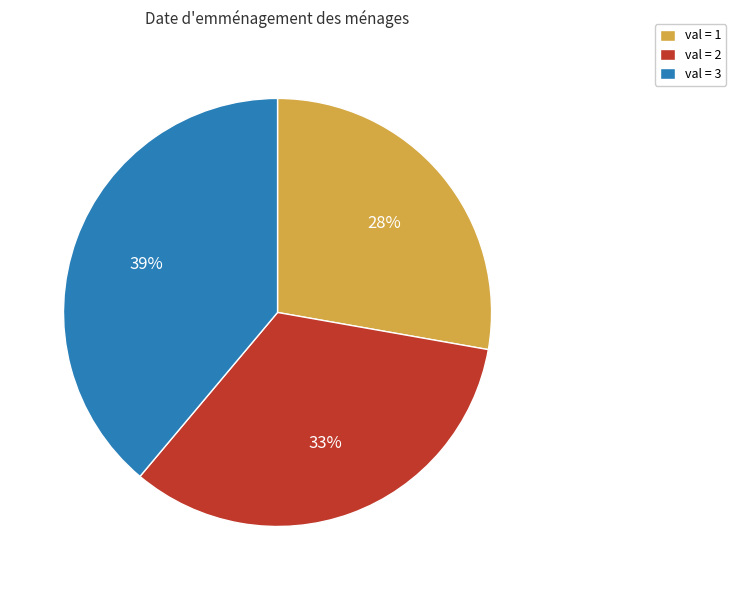

To the nearest percent, what percentage of the pie is val = 1?

28%